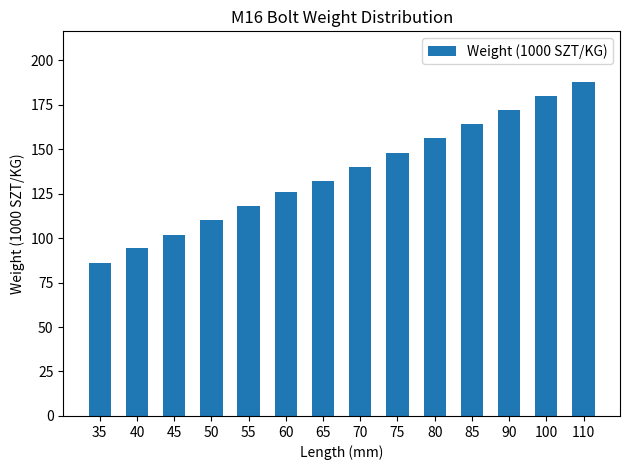

List the labels in order of value, largest first.

110, 100, 90, 85, 80, 75, 70, 65, 60, 55, 50, 45, 40, 35